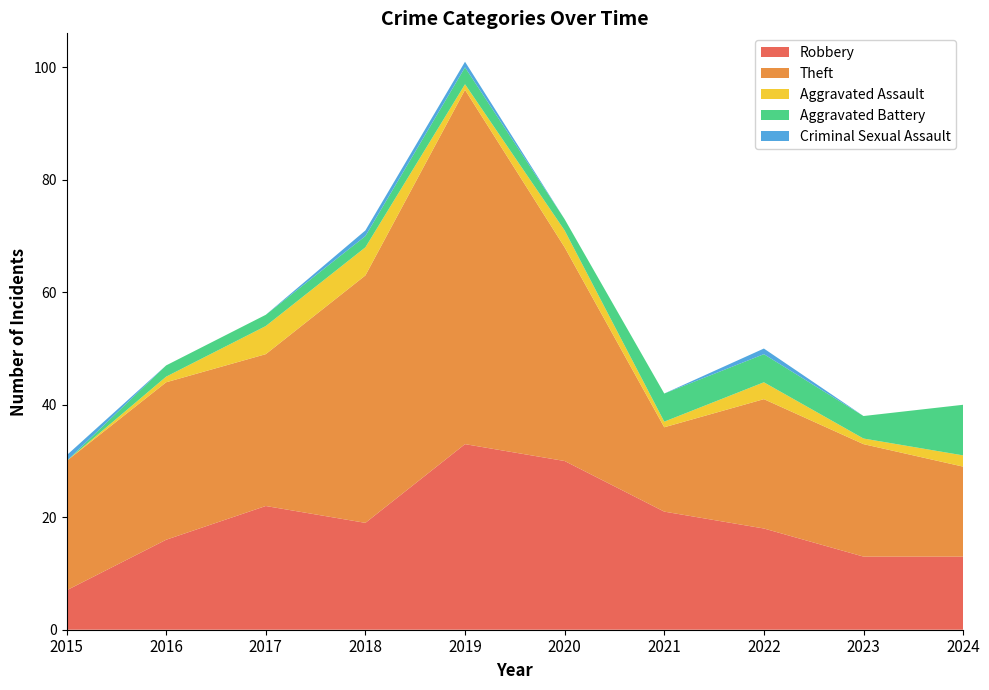

Reading left to right, what are all the values shown in this chart?

Robbery: 2015=7	2016=16	2017=22	2018=19	2019=33	2020=30	2021=21	2022=18	2023=13	2024=13
Theft: 2015=23	2016=28	2017=27	2018=44	2019=63	2020=38	2021=15	2022=23	2023=20	2024=16
Aggravated Assault: 2015=0	2016=1	2017=5	2018=5	2019=1	2020=3	2021=1	2022=3	2023=1	2024=2
Aggravated Battery: 2015=0	2016=2	2017=2	2018=2	2019=3	2020=2	2021=5	2022=5	2023=4	2024=9
Criminal Sexual Assault: 2015=1	2016=0	2017=0	2018=1	2019=1	2020=0	2021=0	2022=1	2023=0	2024=0